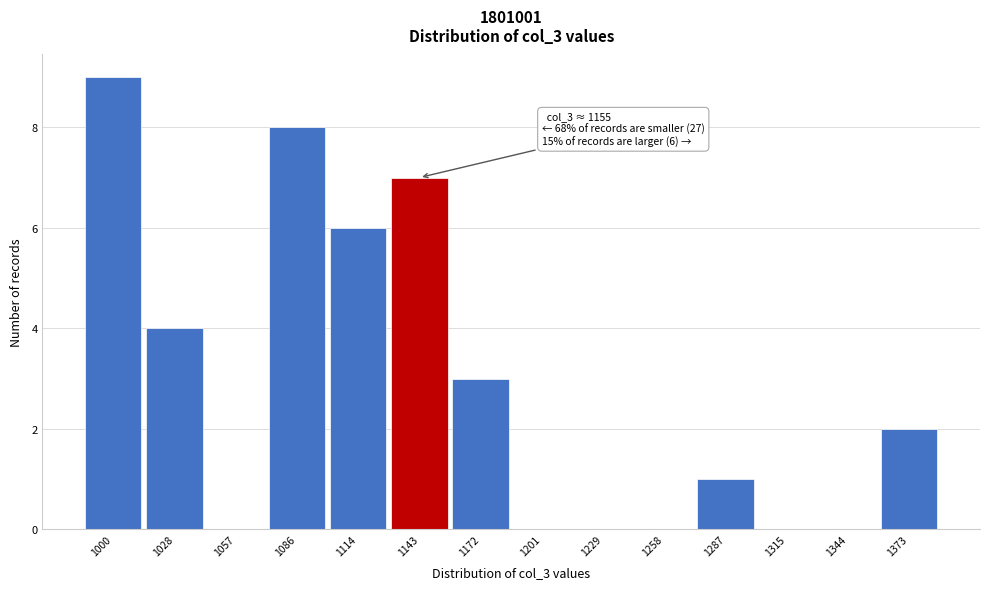

Reading left to right, transcribe all the data shown in this chart.

1000=9	1028=4	1057=0	1086=8	1114=6	1143=7	1172=3	1201=0	1229=0	1258=0	1287=1	1315=0	1344=0	1373=2